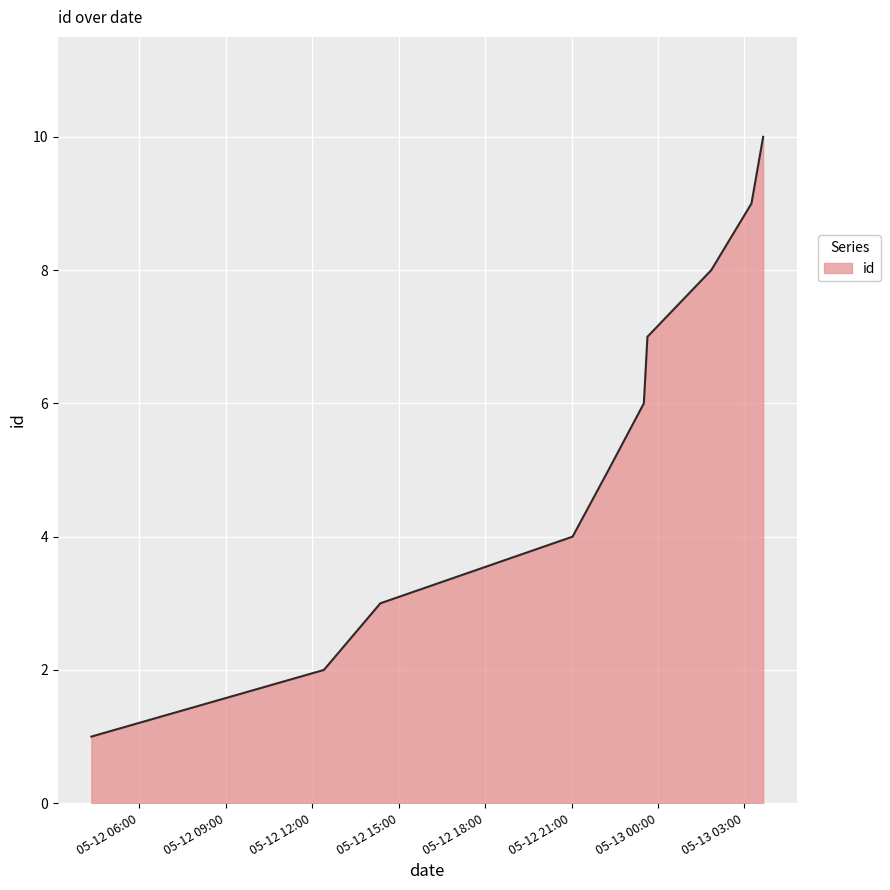

What is the greatest value displayed?

10